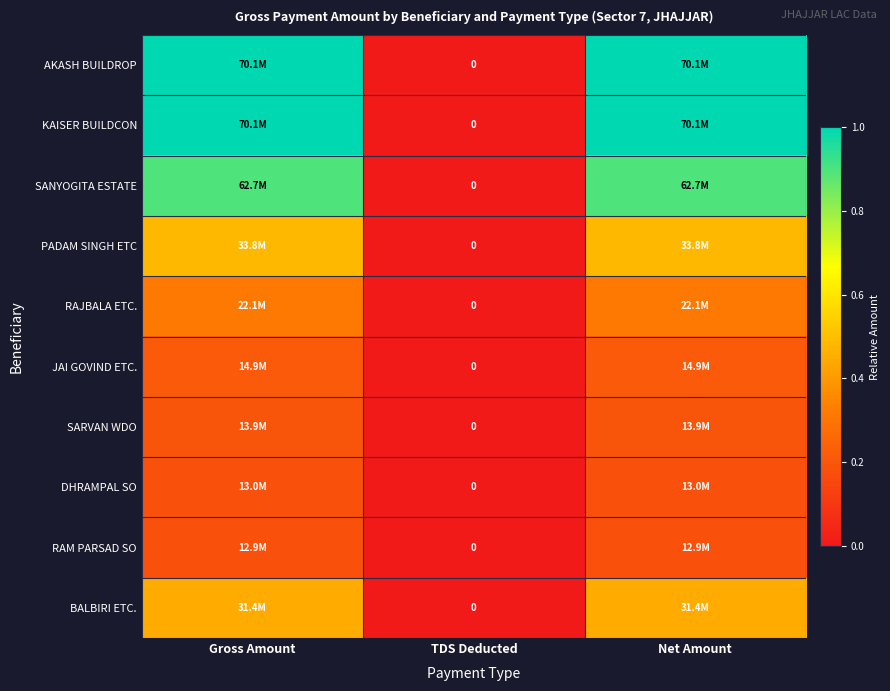

The AKASH BUILDROP series shows 1.6 at Net Amount. True or false?

False